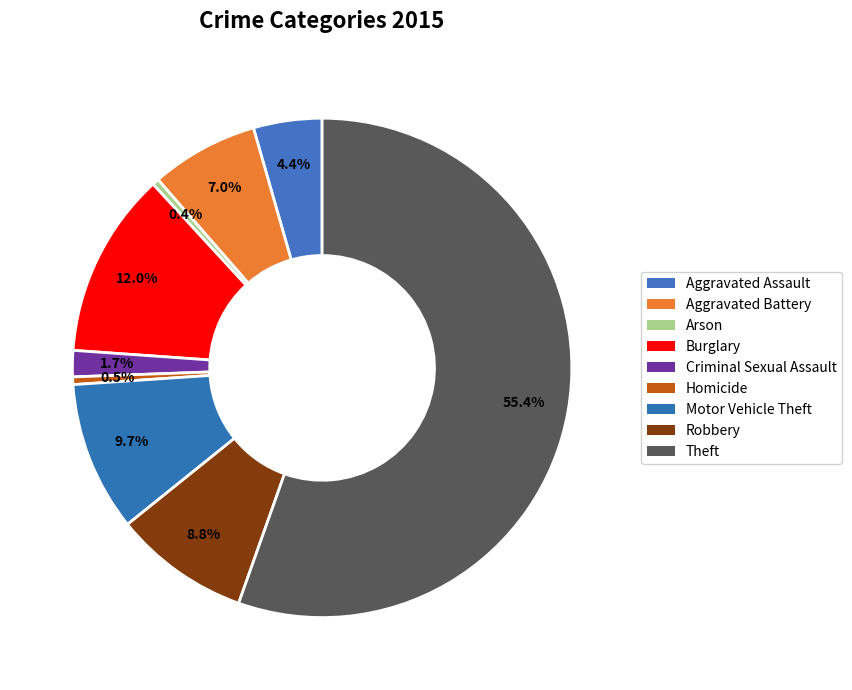

Between Criminal Sexual Assault and Aggravated Battery, which is larger?

Aggravated Battery